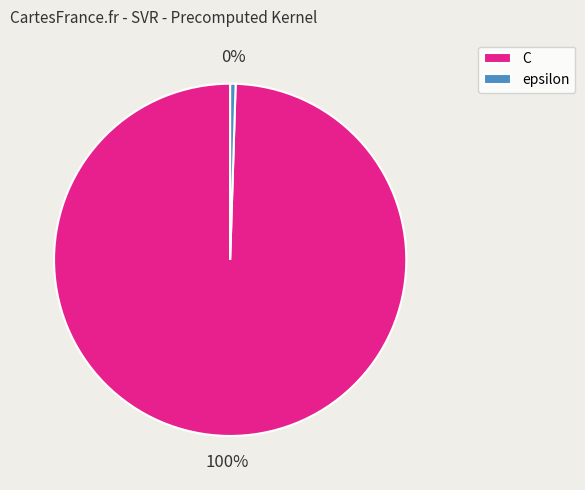

Is the sum of epsilon and C greater than half?

Yes